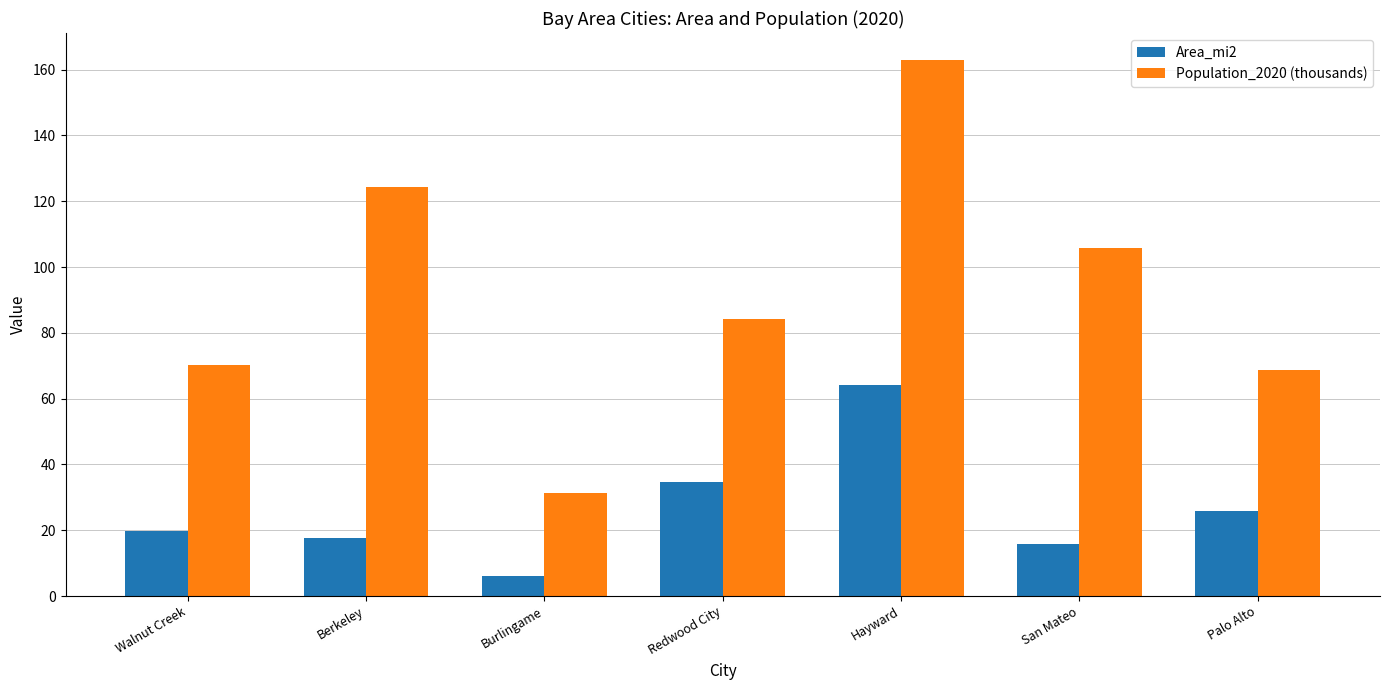

At which category is the sum across all series the highest?

Hayward